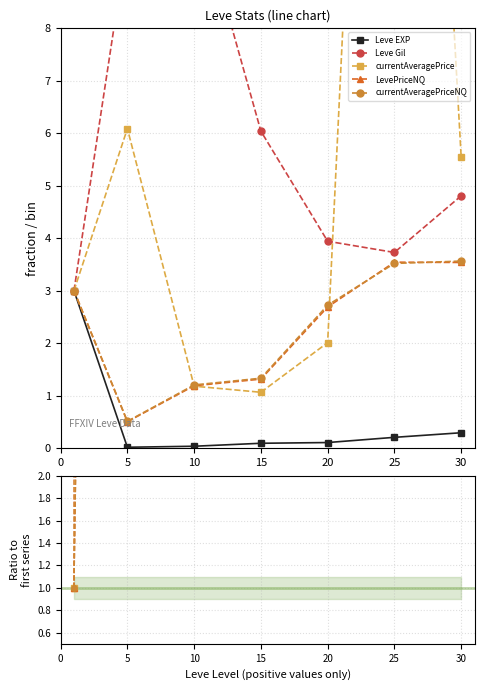

How many intersections are there between Leve Gil and LevePriceNQ?

1